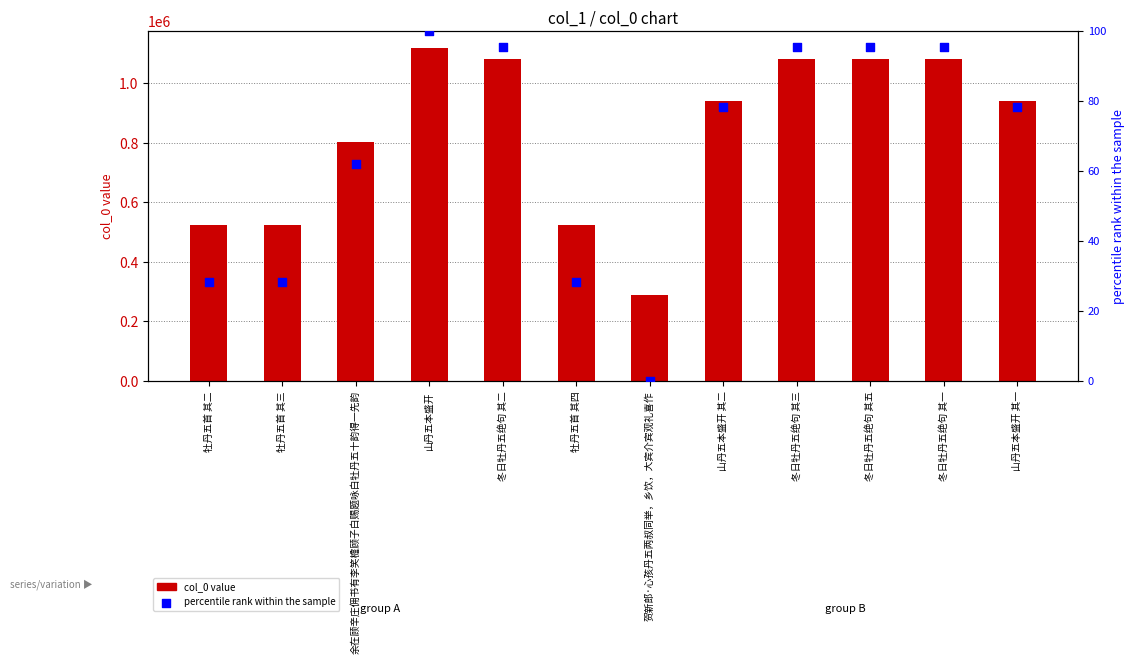

Which series has the largest total across all categories?

col_0 value